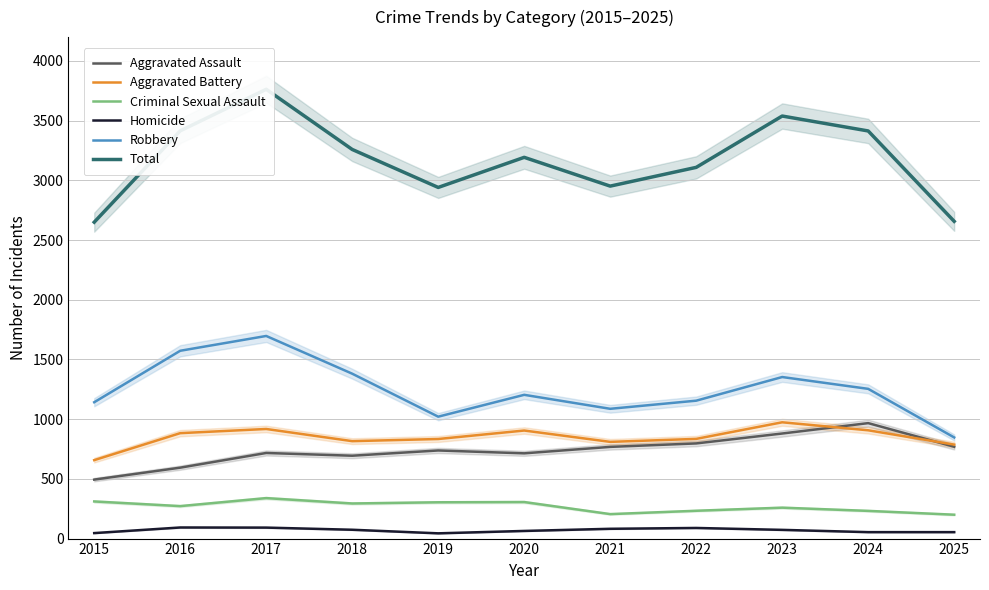

True or false: Aggravated Assault and Total intersect in this chart.

False